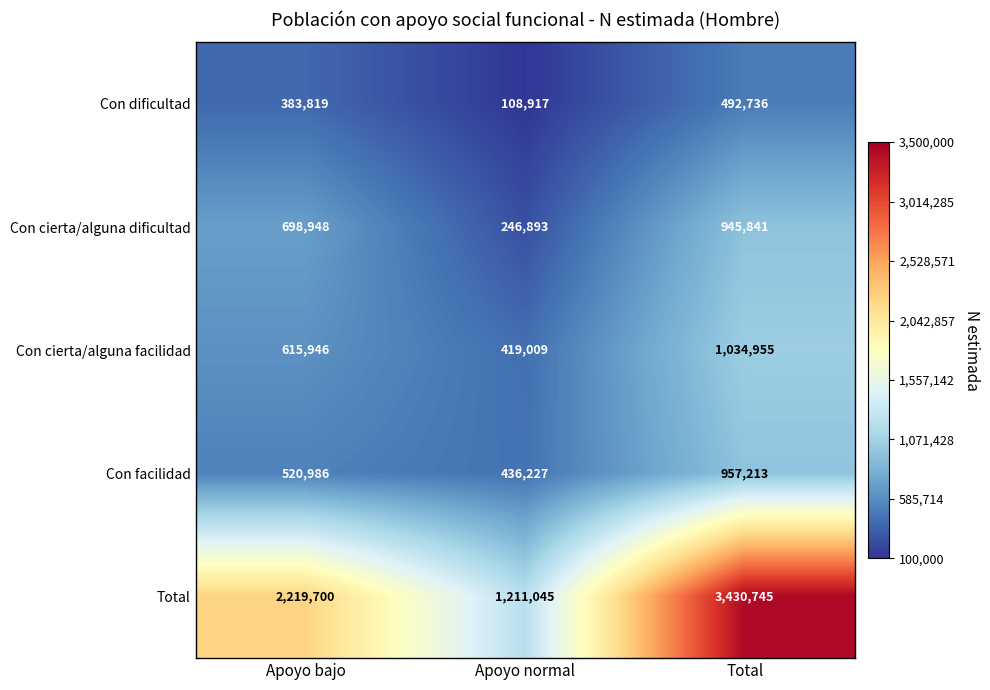

Which series changed the most between Apoyo normal and Total?

Total